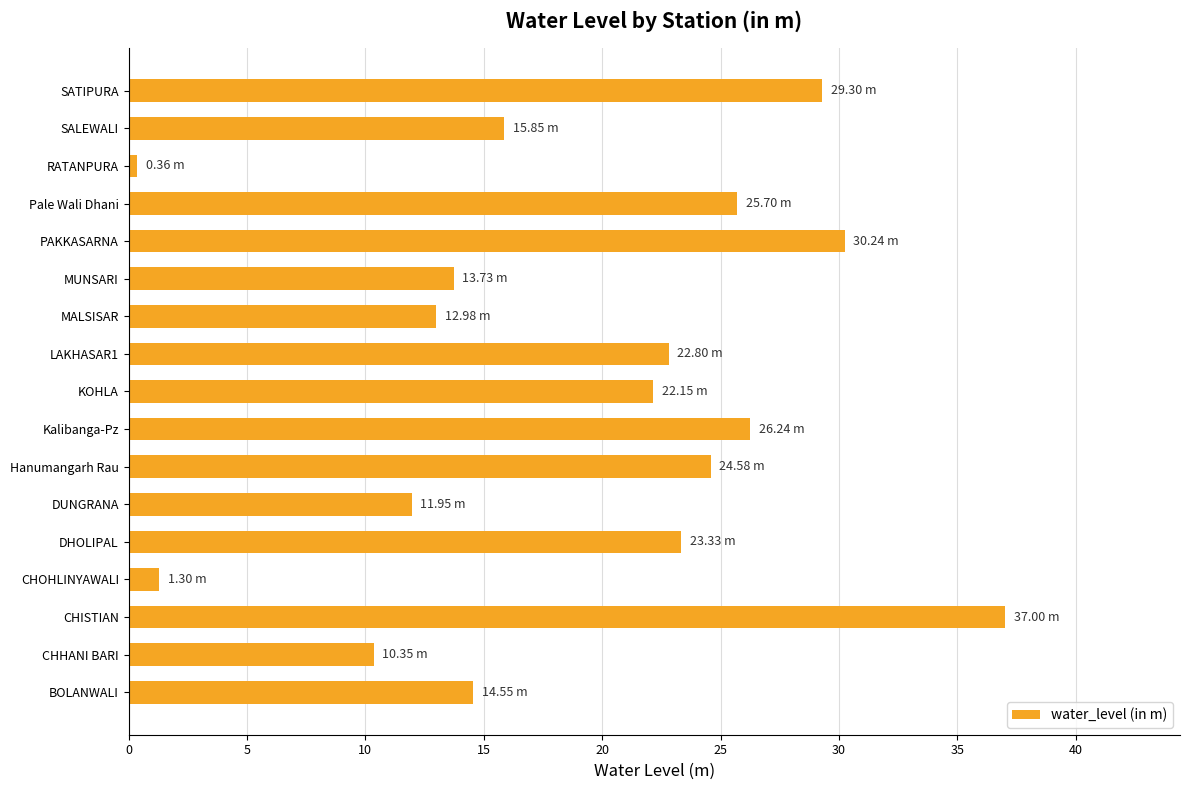

How many bars are there in total?

17